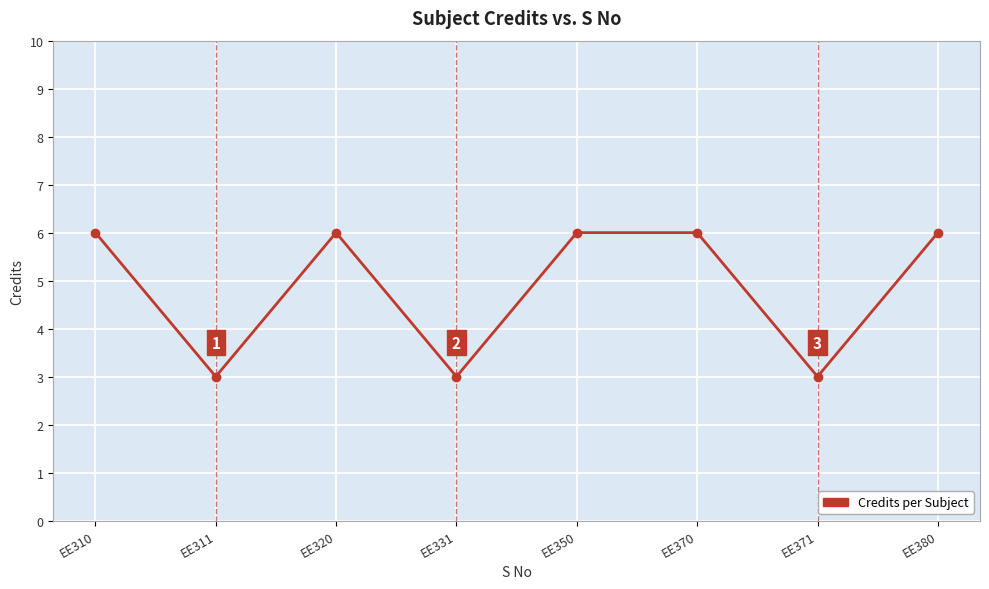

Reading left to right, extract all data points from this chart.

EE310=6	EE311=3	EE320=6	EE331=3	EE350=6	EE370=6	EE371=3	EE380=6